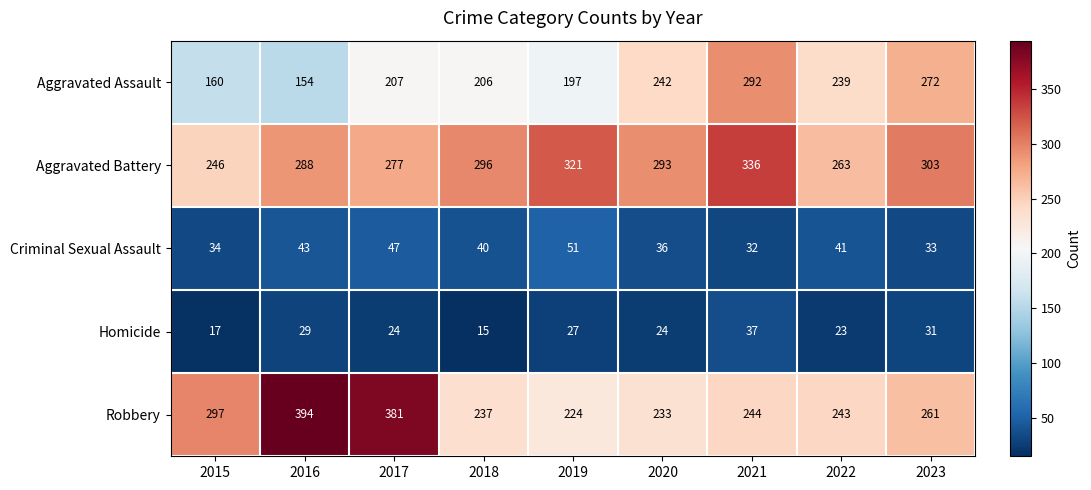

Which label corresponds to the smallest value in the chart?

2018